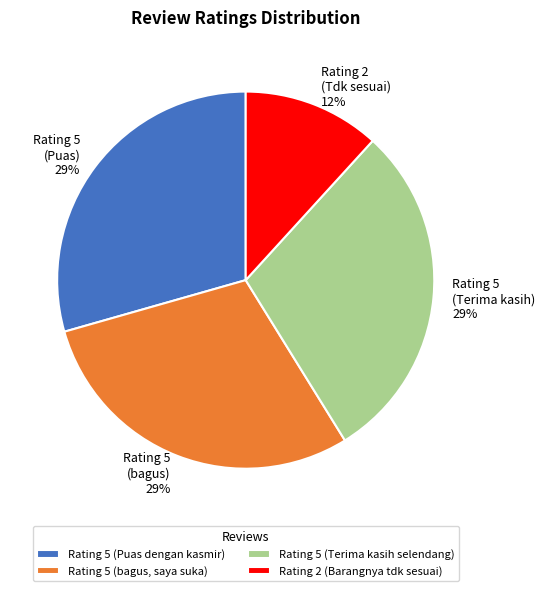

Which has a higher value, Rating 5 (Terima kasih selendang) or Rating 2 (Barangnya tdk sesuai)?

Rating 5 (Terima kasih selendang)